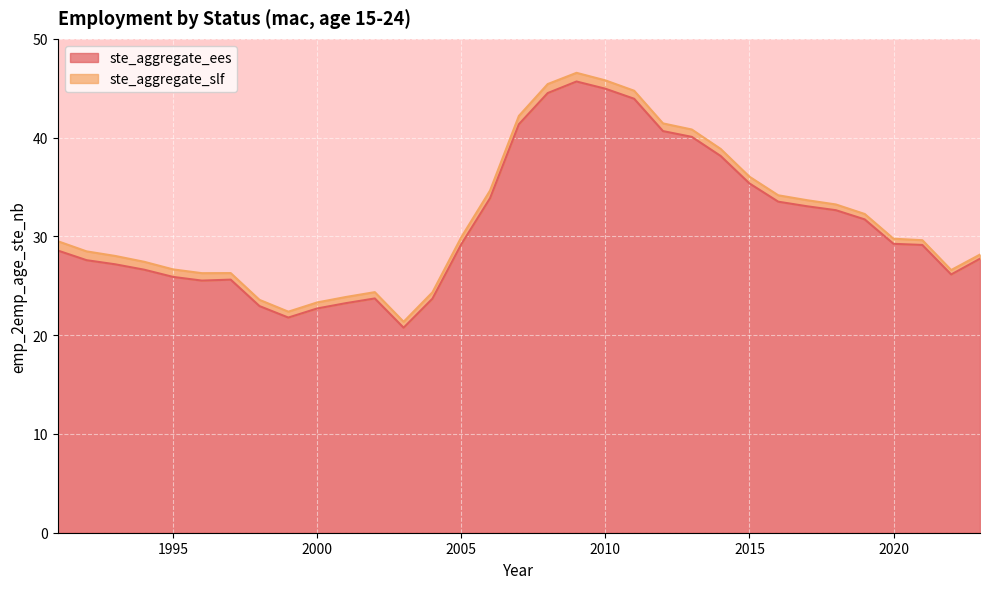

What is the change in value from 1993 to 2011?

+16.8